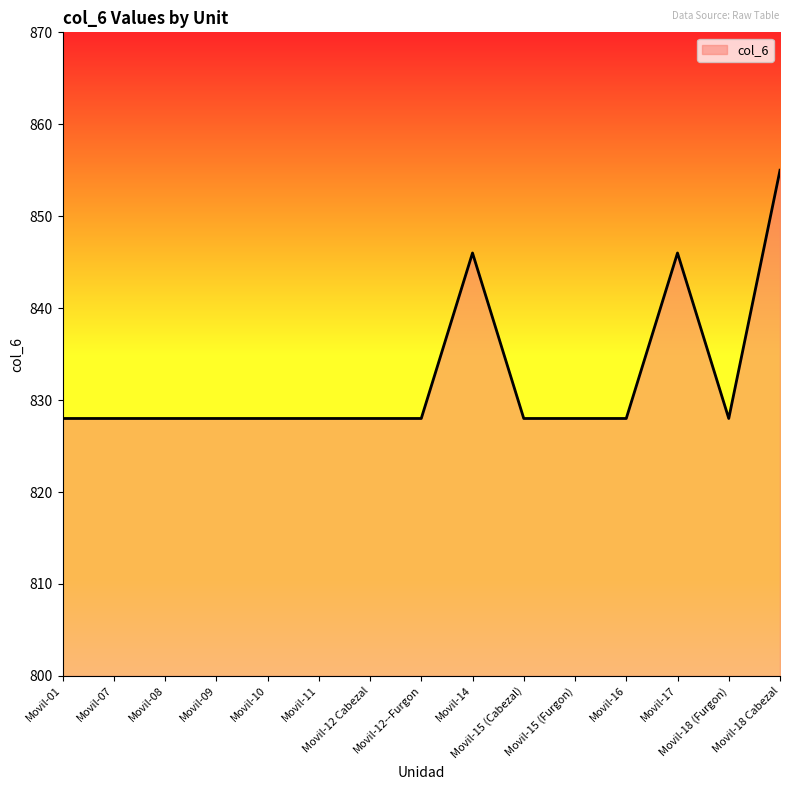

Does the chart have visible grid lines?

No